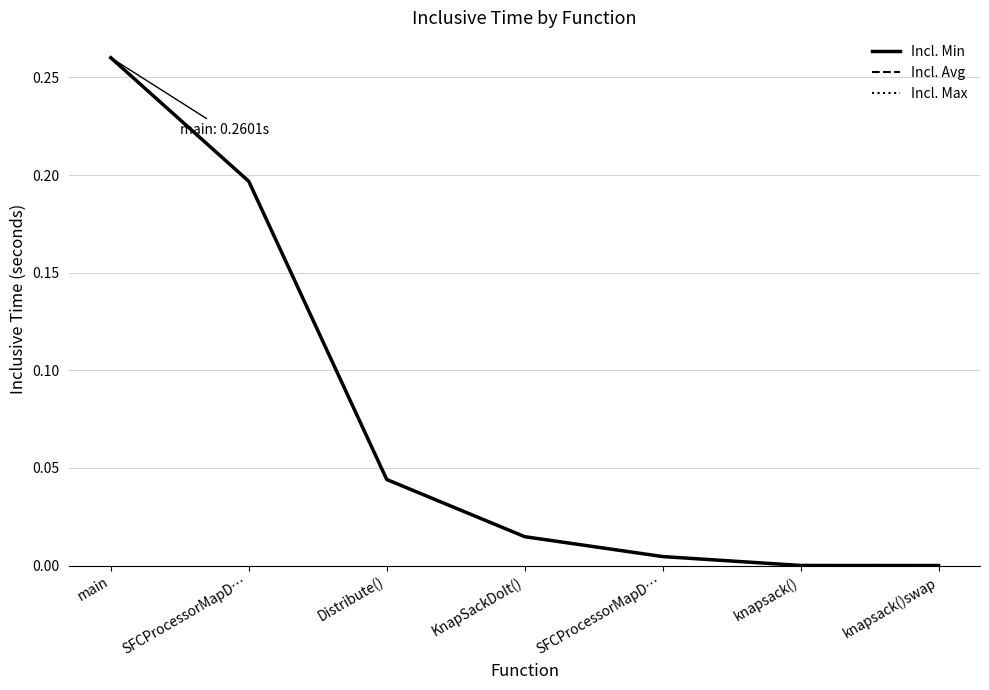

Does the chart display data point markers on the line(s)?

No